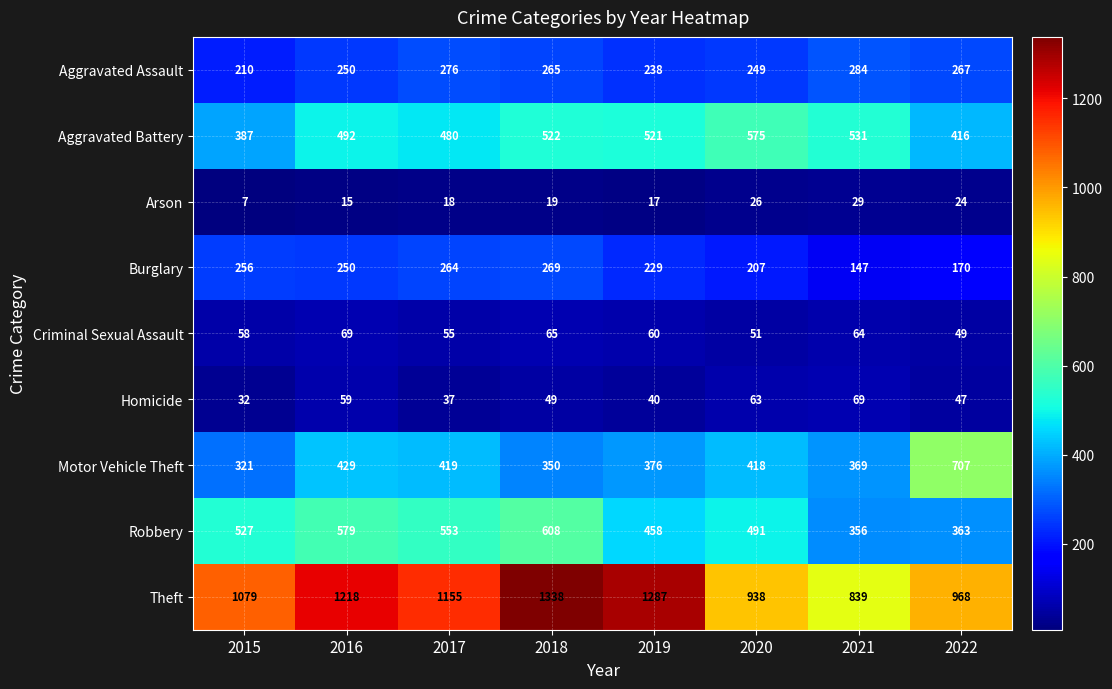

Read the Arson value at 2017.

18